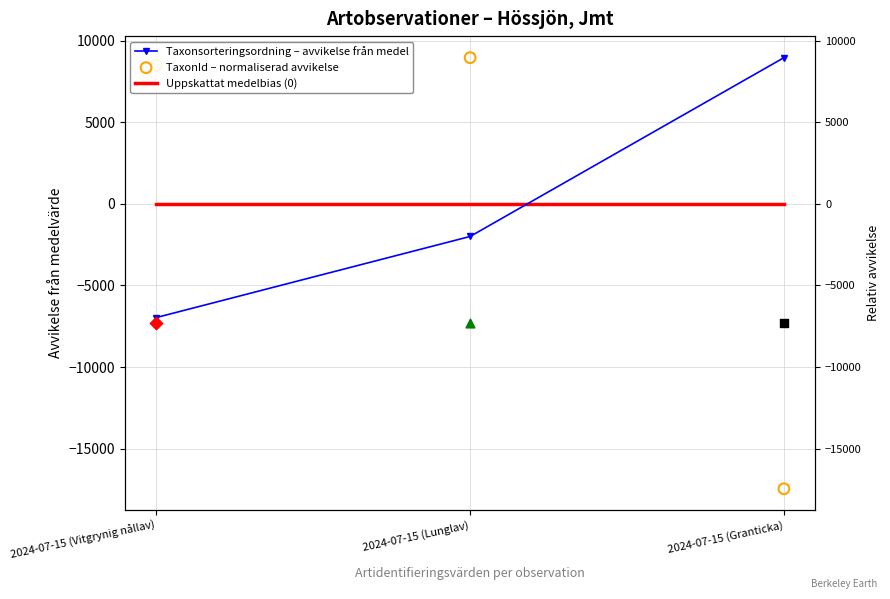

Which series has the largest total across all categories?

Taxonsorteringsordning – avvikelse från medel